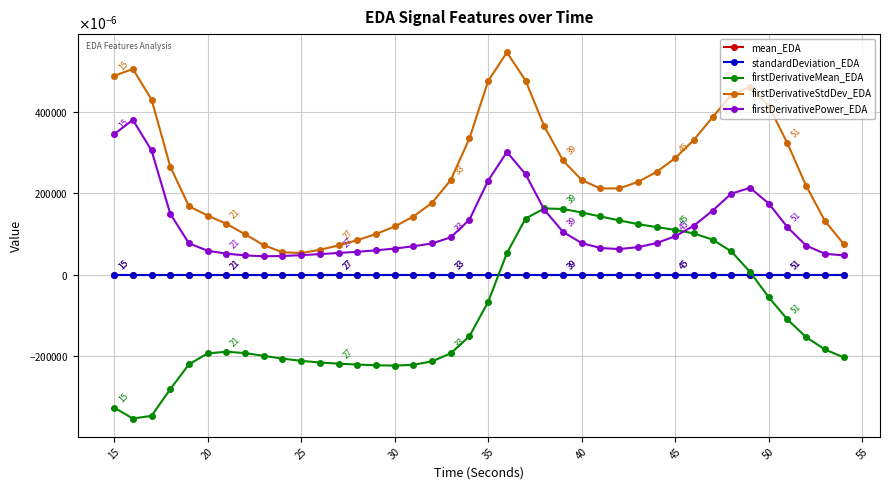

Which series has the widest spread of values?

firstDerivativeMean_EDA